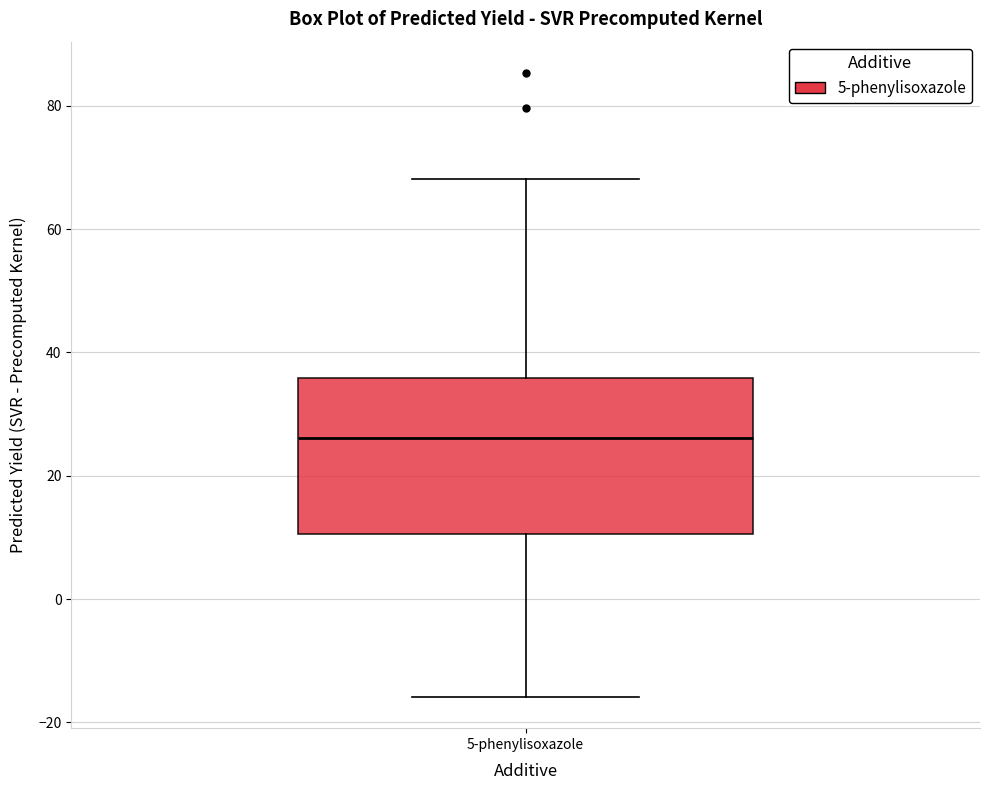

Read this box plot against the y-axis: the position of the median line, the range covered by the box, and the ends of both whiskers. The values are not printed on the chart, so give them approximately, as read against the axis.

median 26, box 10 to 36, whiskers -16 to 68